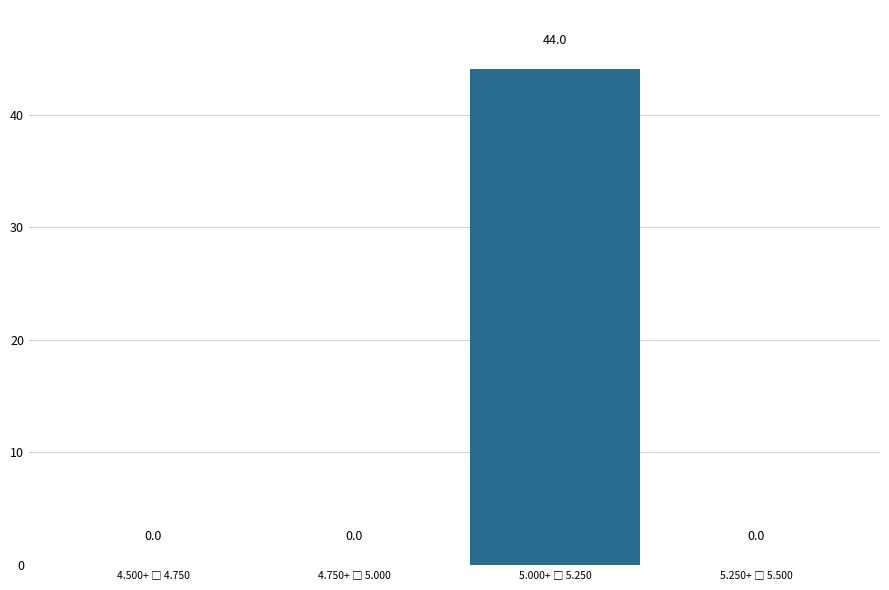

What is the sum of all values?

44